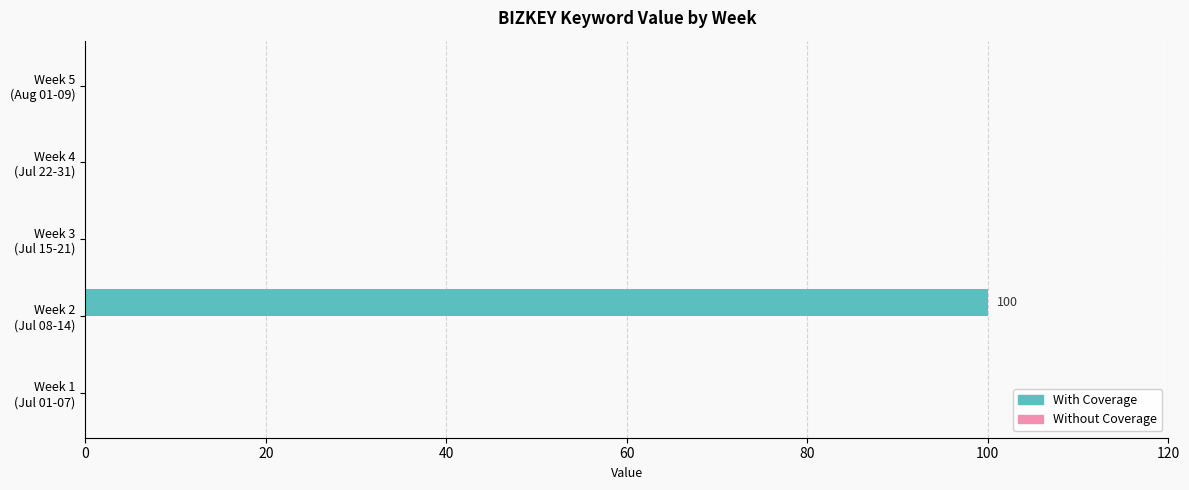

What is the maximum value shown in the chart?

100